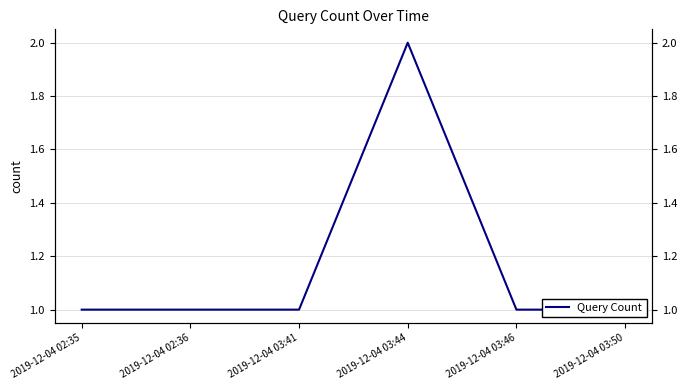

True or false: there are more than 0 points higher than both neighbors.

True